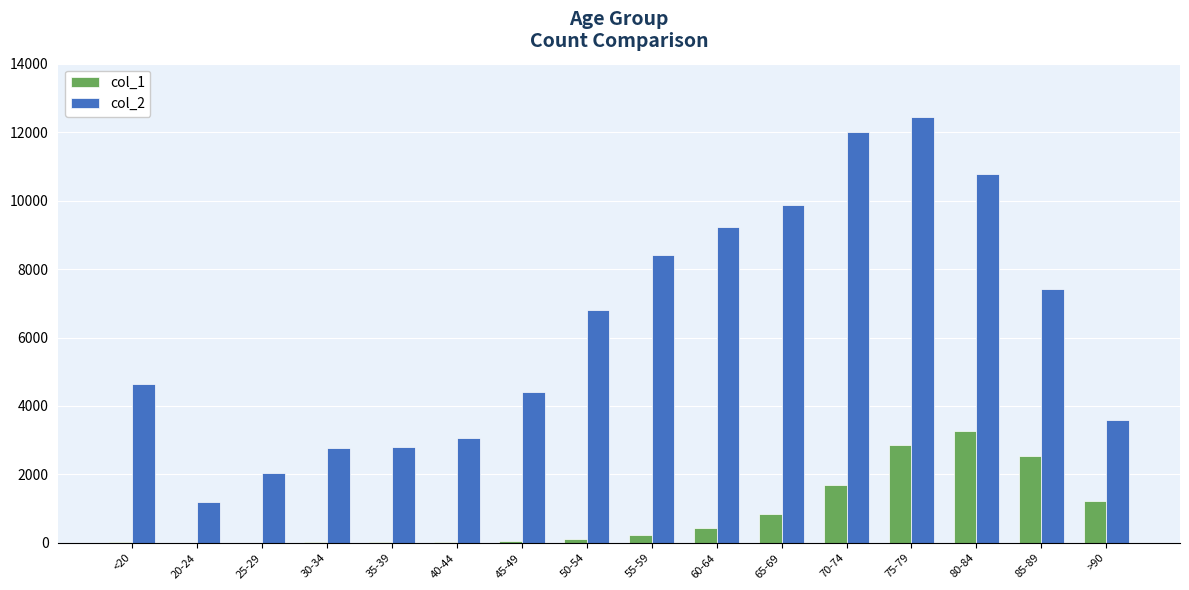

Which series has the largest total across all categories?

col_2